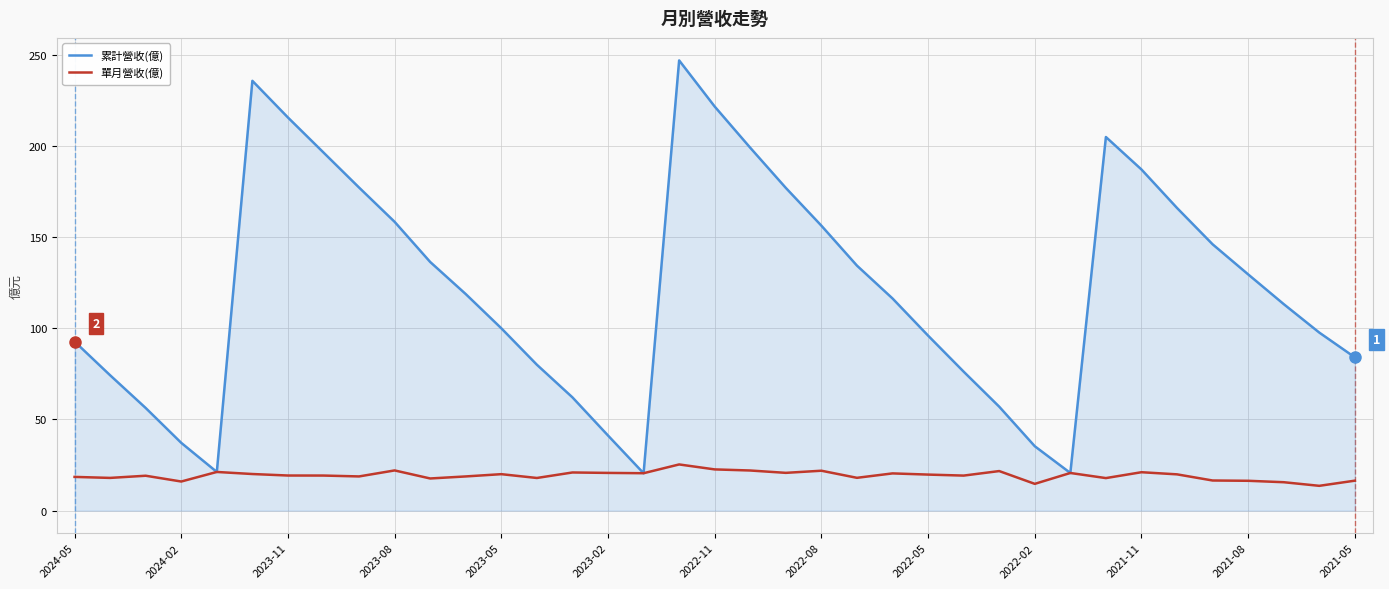

What is the minimum value for 單月營收(億)?

13.6